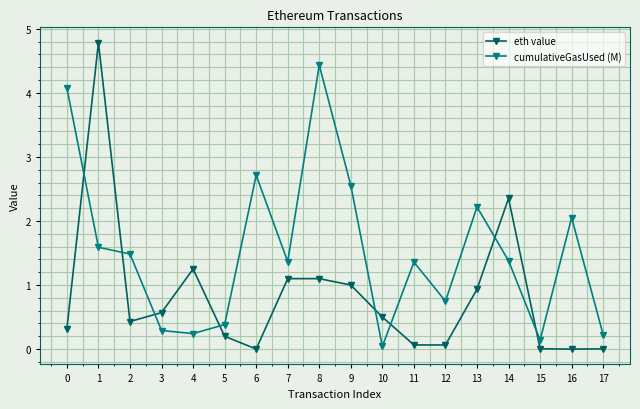

True or false: cumulativeGasUsed (M) has a value of 2.1 at 16.

True